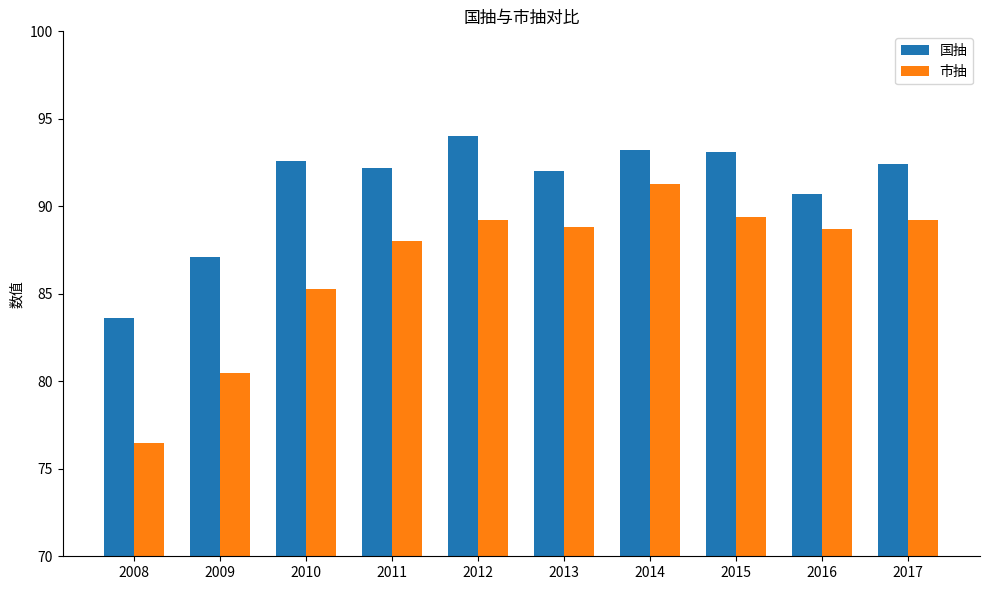

What is the value of the 国抽 bar at the 3rd from the left?

92.6